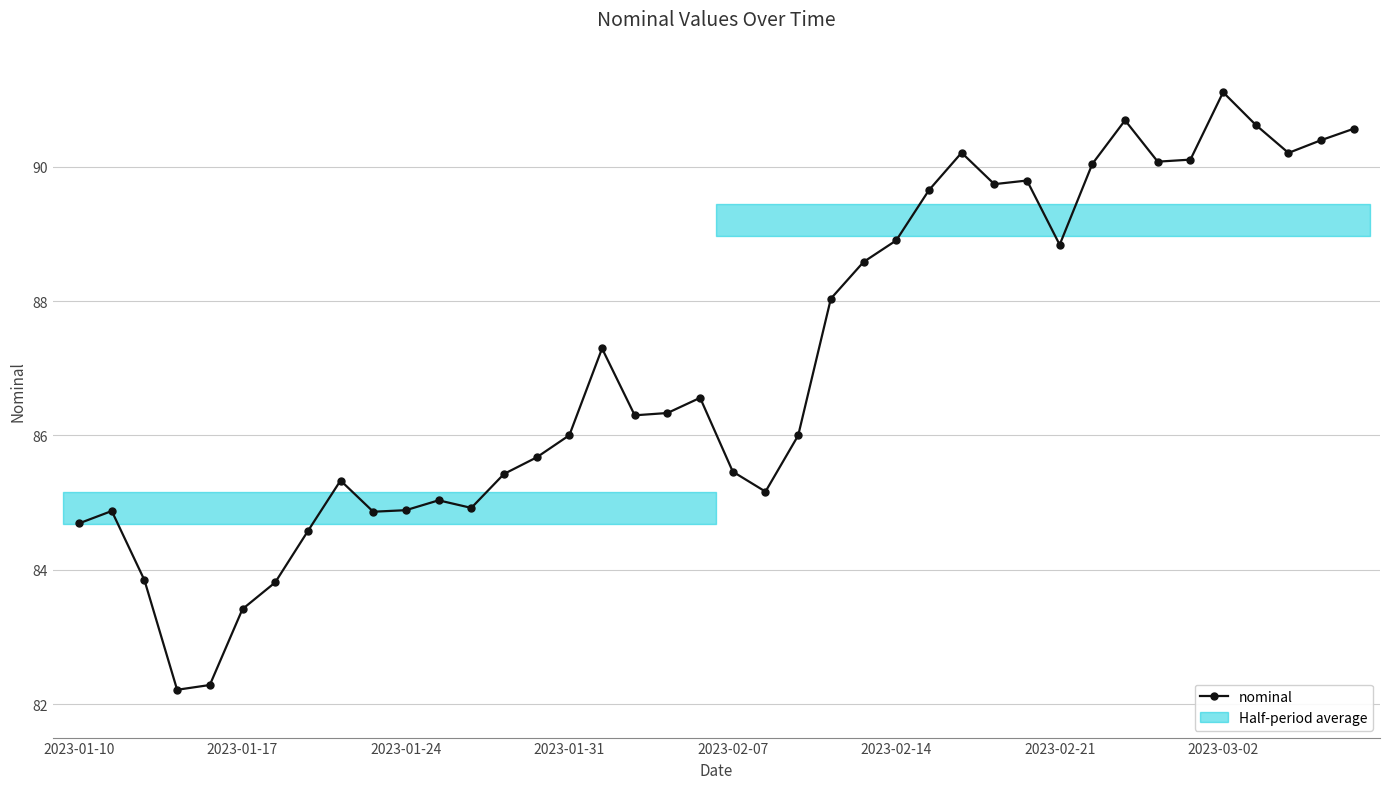

What is the sum of all values?

3482.5